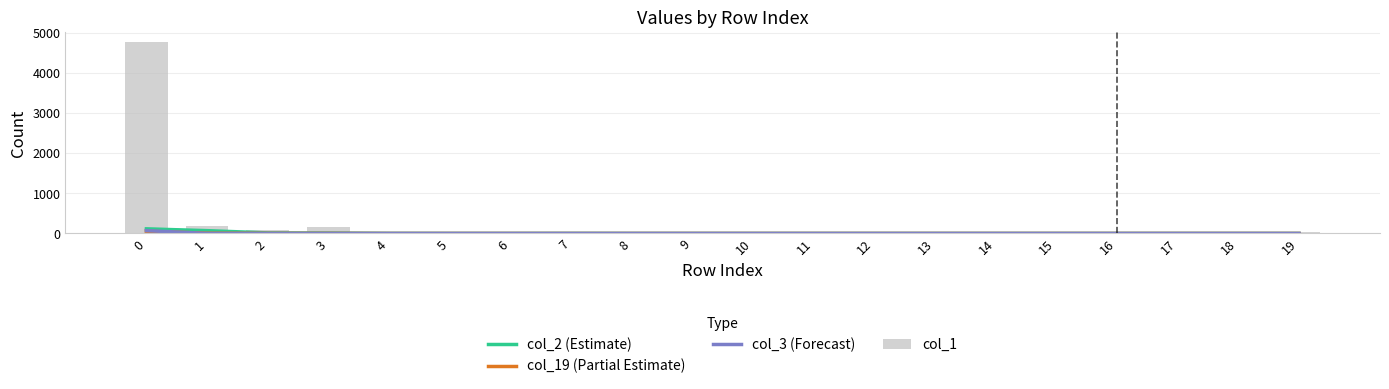

What is the average value of the col_2 (Estimate) series?

10